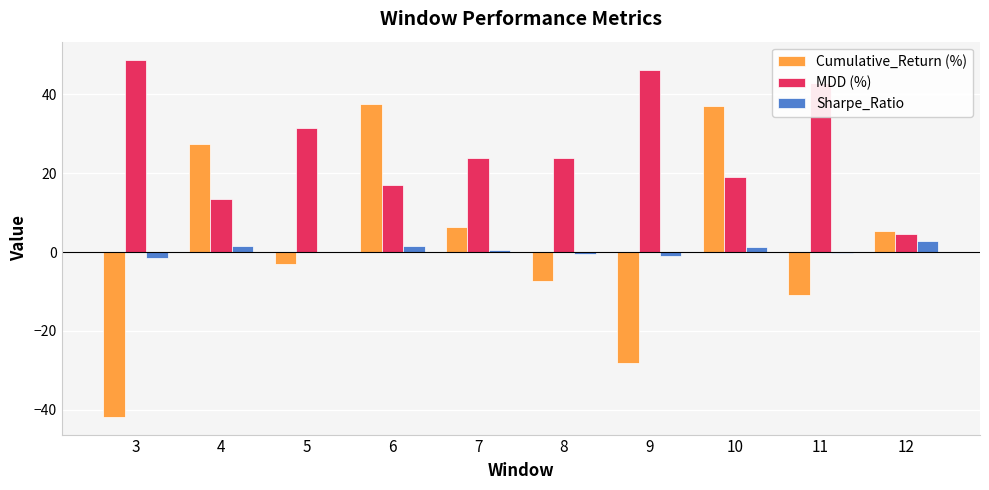

Are the bars grouped side by side (vs. stacked)?

Yes